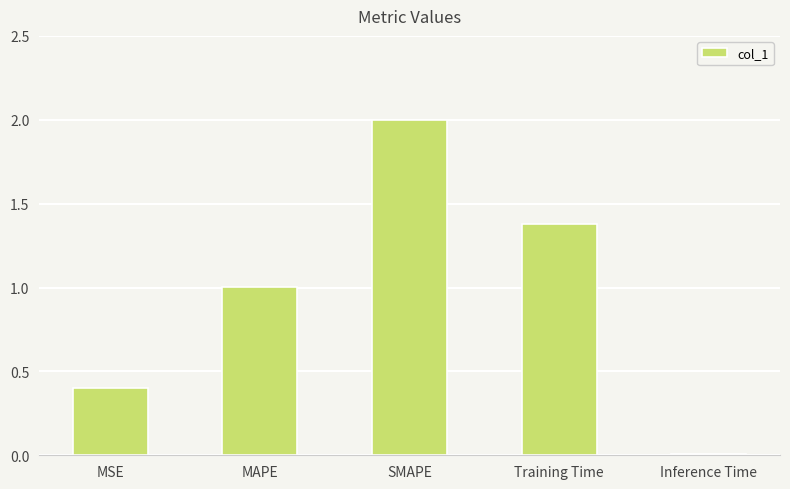

What is the label of the 3rd bar from the left?

SMAPE